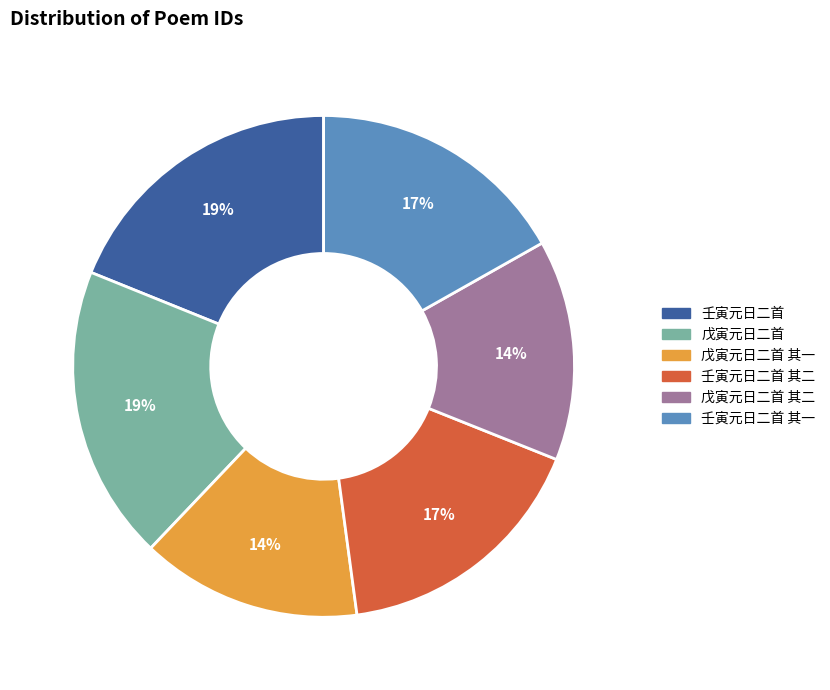

Does any single category account for the majority?

No